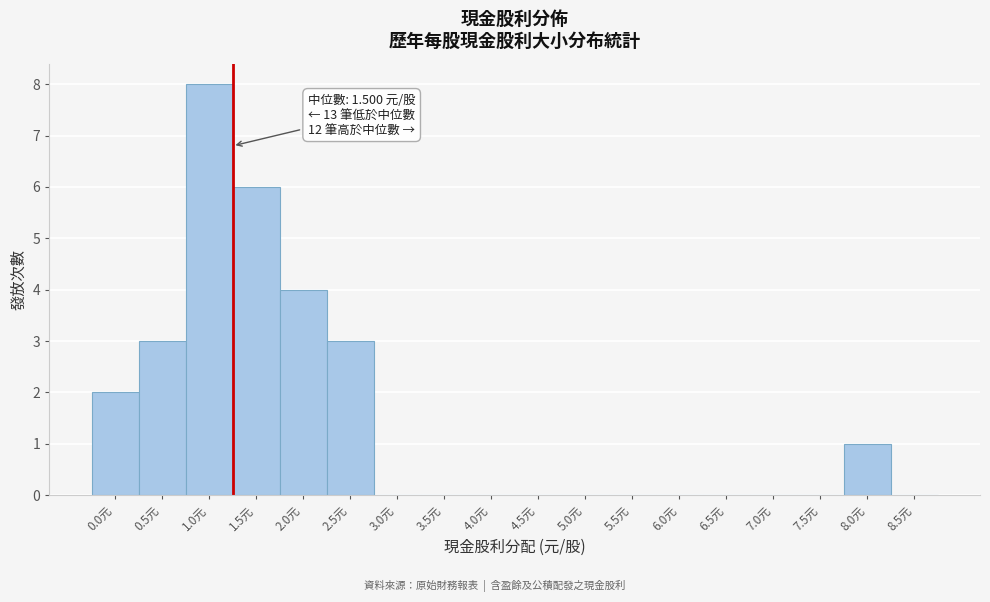

Reading left to right, list all the values displayed in this chart.

0.0元=2	0.5元=3	1.0元=8	1.5元=6	2.0元=4	2.5元=3	3.0元=0	3.5元=0	4.0元=0	4.5元=0	5.0元=0	5.5元=0	6.0元=0	6.5元=0	7.0元=0	7.5元=0	8.0元=1	8.5元=0